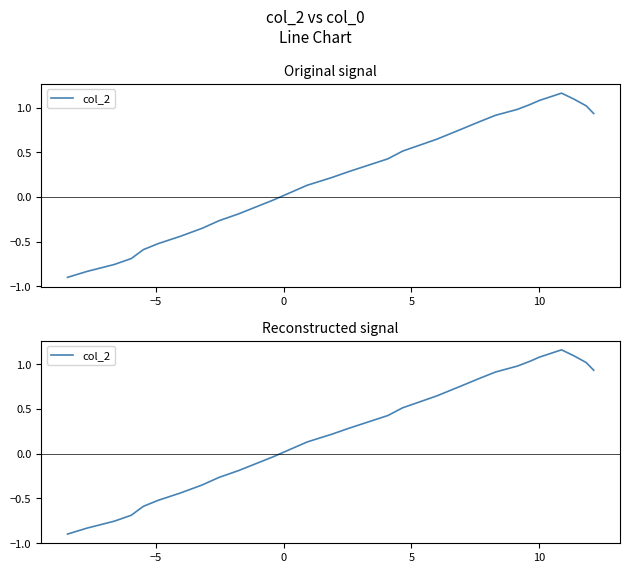

How many lines are shown in the chart?

1